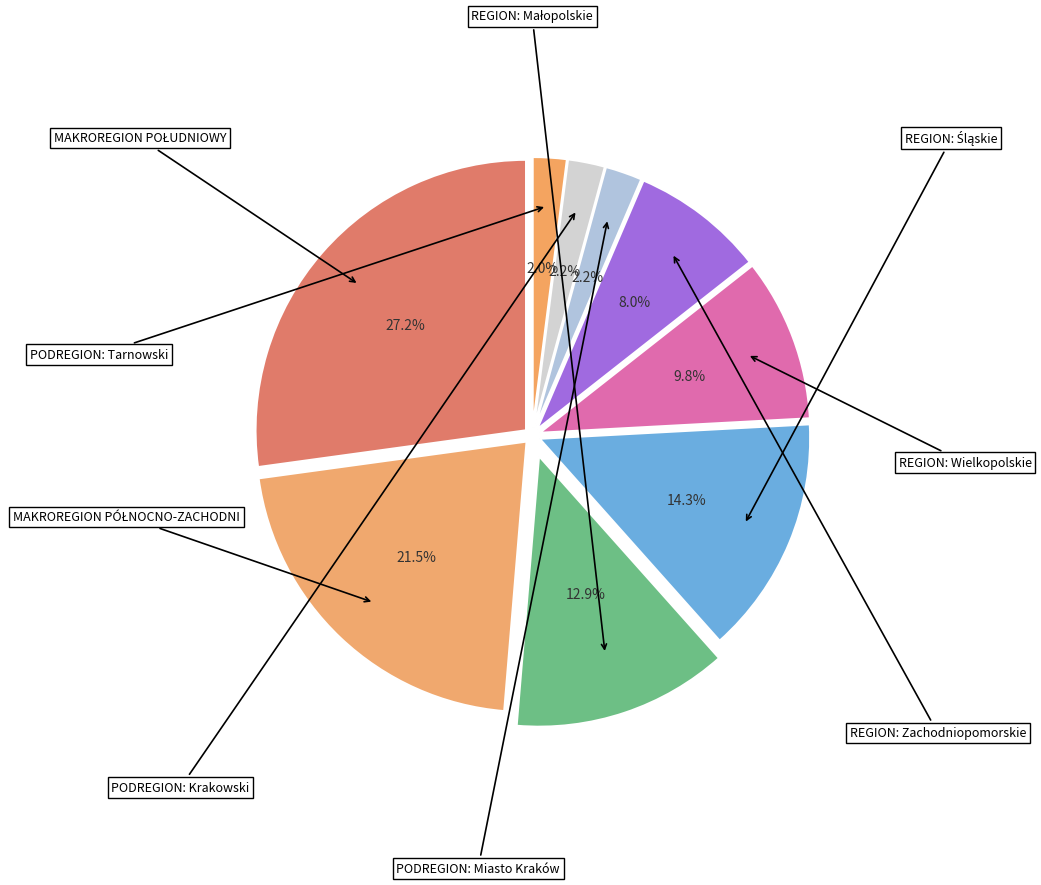

To the nearest percent, what percentage of the pie is PODREGION: Krakowski?

2%